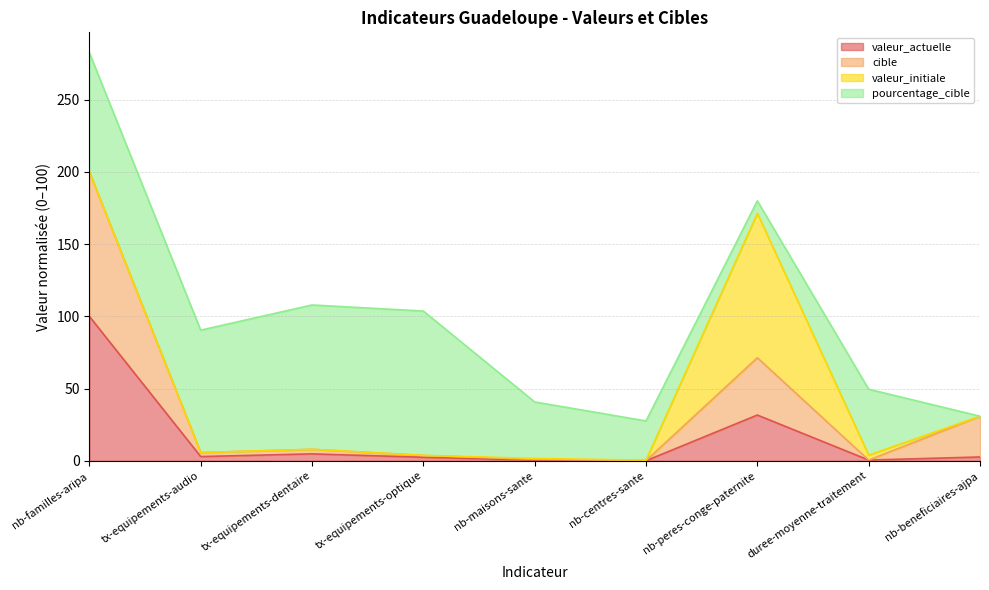

True or false: valeur_actuelle and cible cross at least once.

False